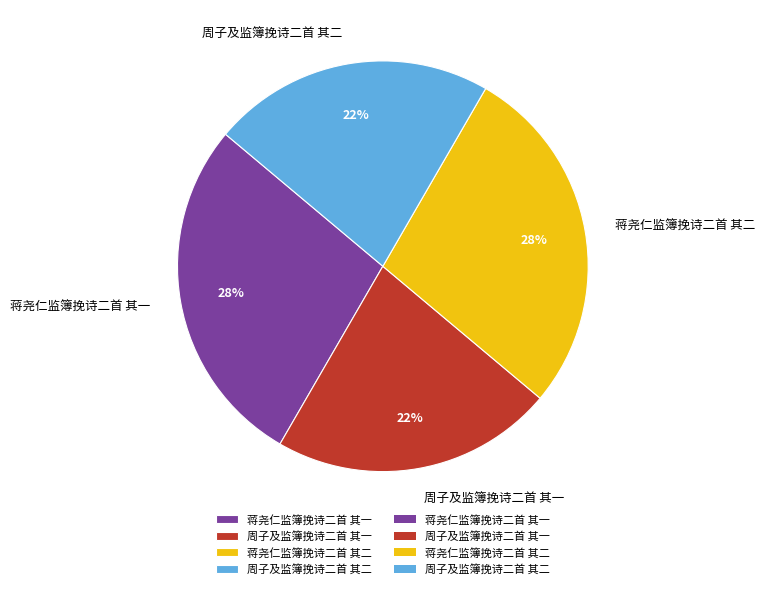

What percentage is the 蒋尧仁监簿挽诗二首 其二 slice, to the nearest percent?

28%